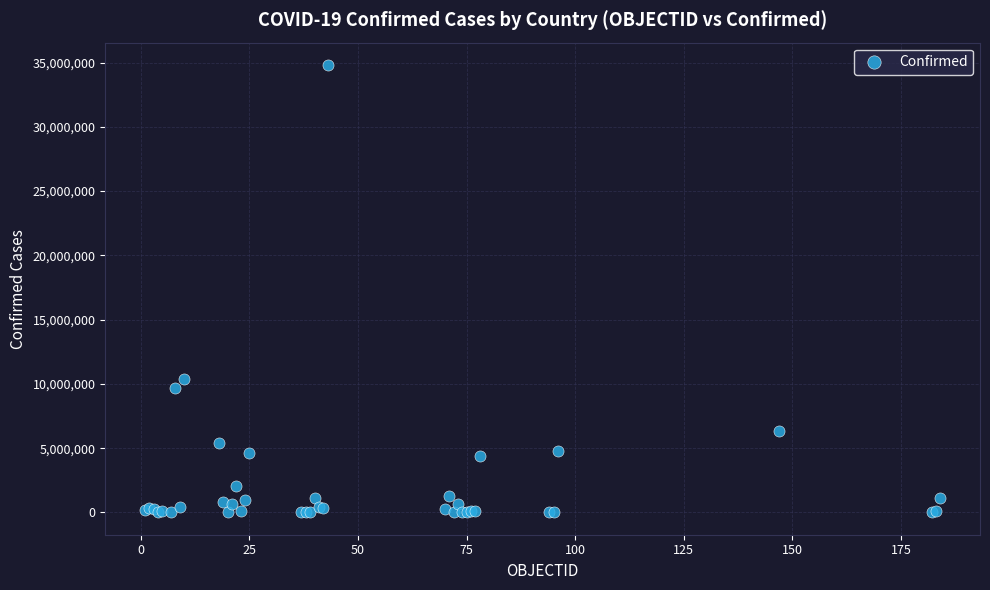

What Y value in the scatter plot is closest to 17411439?

10374125